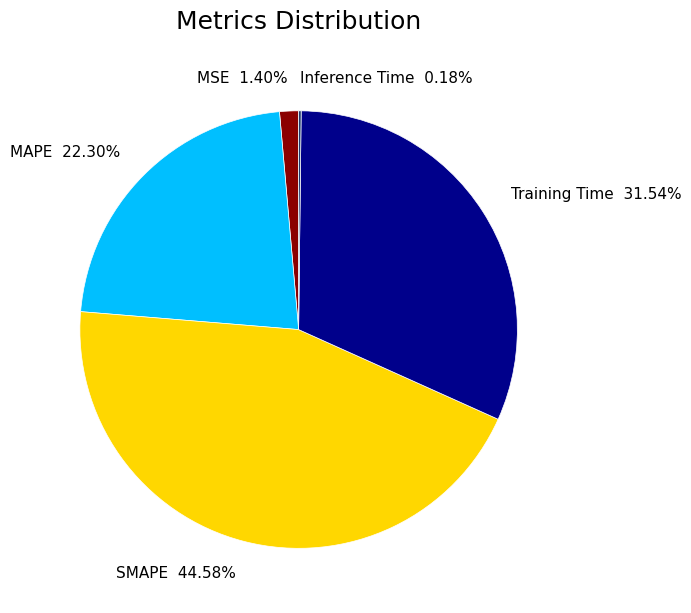

Which has a higher value, Training Time 31.54% or MAPE 22.30%?

Training Time 31.54%